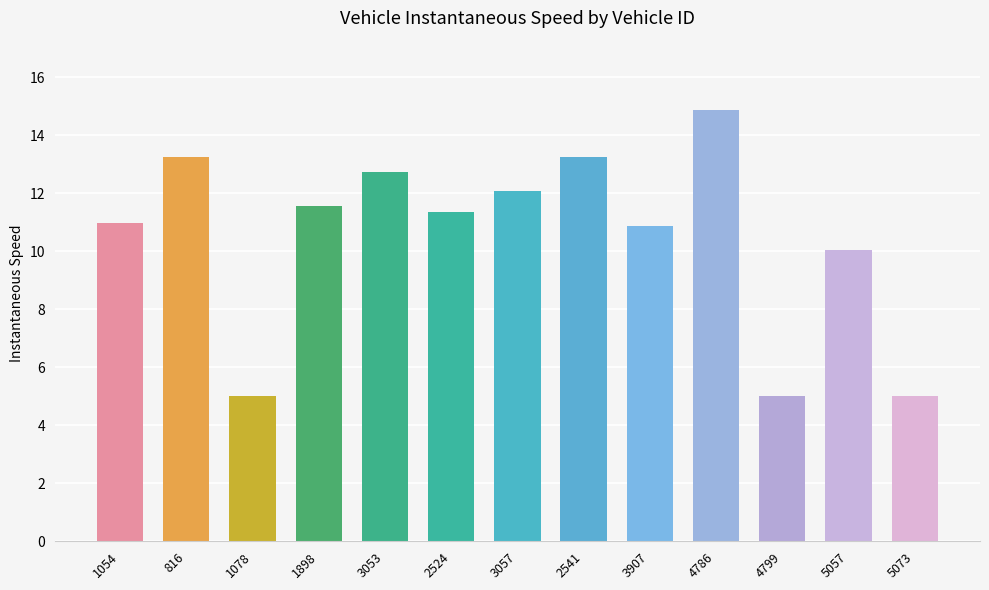

What is the smallest value displayed?

5.0